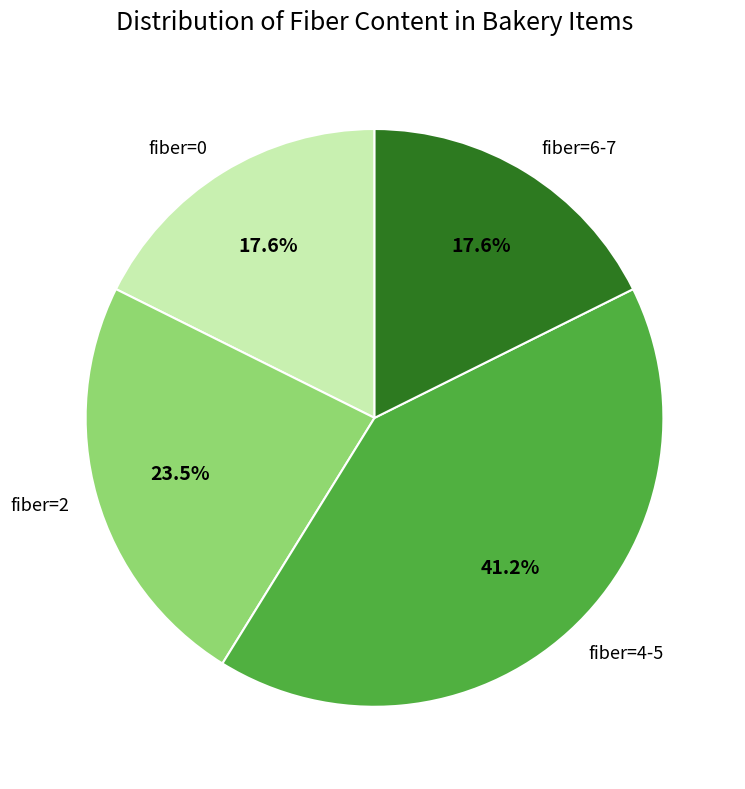

Which slice is the largest?

fiber=4-5